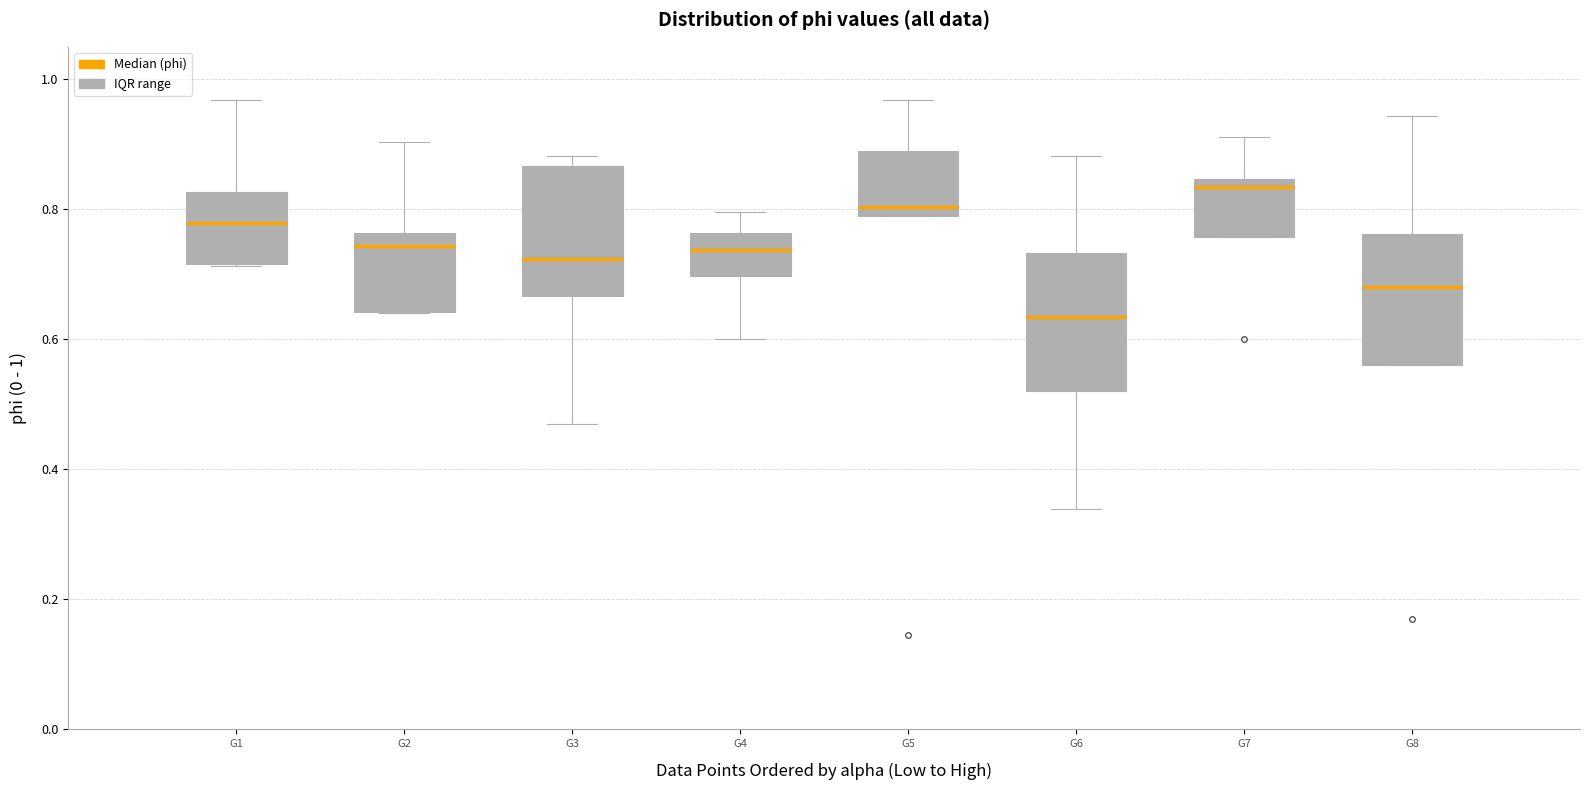

Which box has the highest median line?

G7